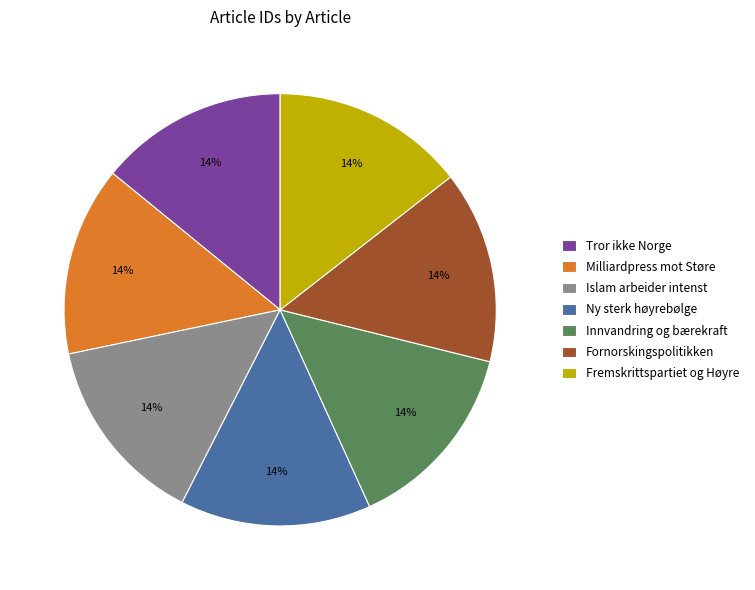

Is there a majority slice in this chart?

No